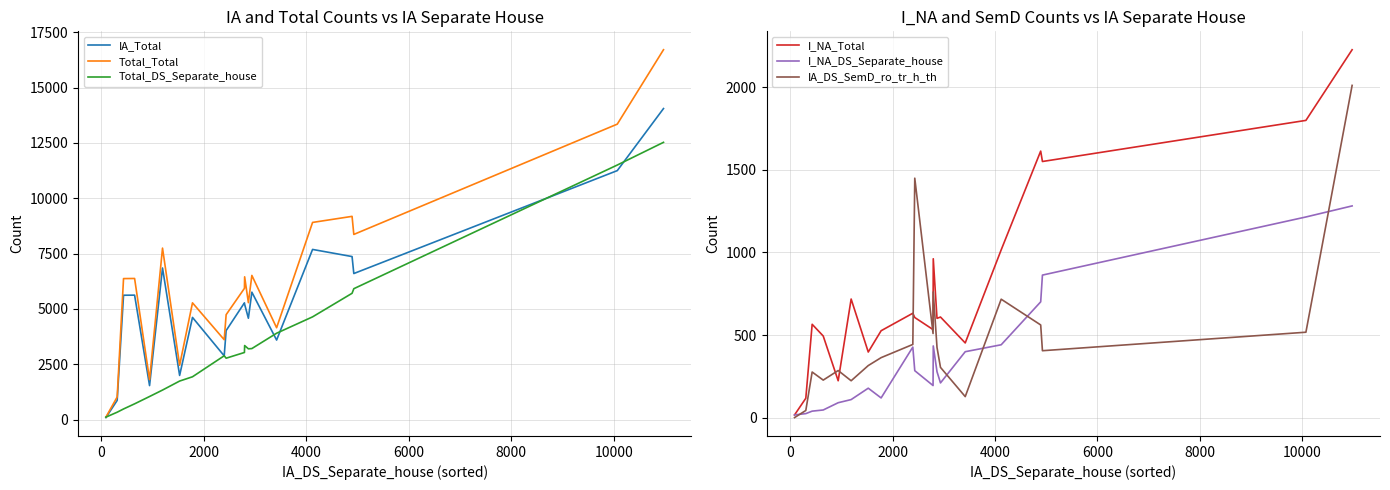

What is the maximum value for I_NA_Total?

2228